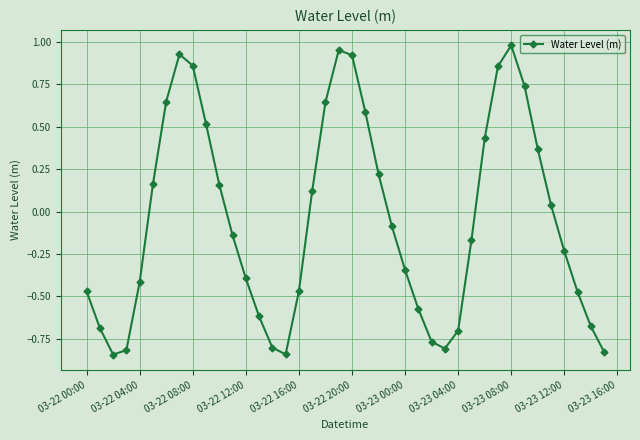

How many lines are shown in the chart?

1